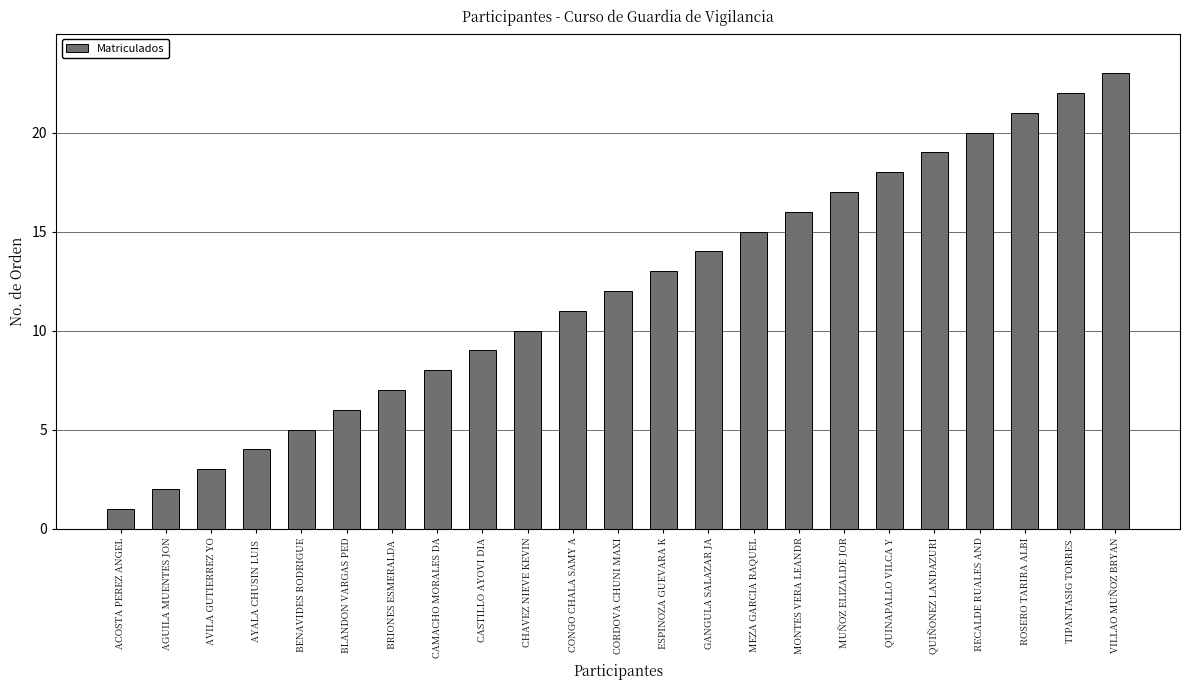

Reading right to left, extract all data points from this chart.

VILLAO MUÑOZ BRYAN=23	TIPANTASIG TORRES =22	ROSERO TARIRA ALBI=21	RECALDE RUALES AND=20	QUIÑONEZ LANDAZURI=19	QUINAPALLO VILCA Y=18	MUÑOZ ELIZALDE JOR=17	MONTES VERA LEANDR=16	MEZA GARCIA RAQUEL=15	GANGULA SALAZAR JA=14	ESPINOZA GUEVARA K=13	CORDOVA CHUNI MAXI=12	CONGO CHALA SAMY A=11	CHAVEZ NIEVE KEVIN=10	CASTILLO AYOVI DIA=9	CAMACHO MORALES DA=8	BRIONES ESMERALDA =7	BLANDON VARGAS PED=6	BENAVIDES RODRIGUE=5	AYALA CHUSIN LUIS =4	AVILA GUTIERREZ YO=3	AGUILA MUENTES JON=2	ACOSTA PEREZ ANGEL=1